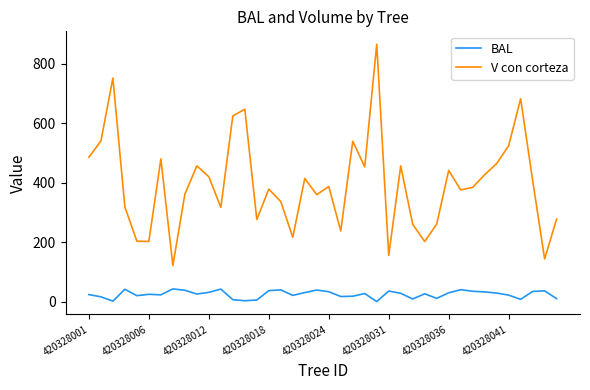

Rank the series by their maximum value, from lowest to highest.

BAL, V con corteza